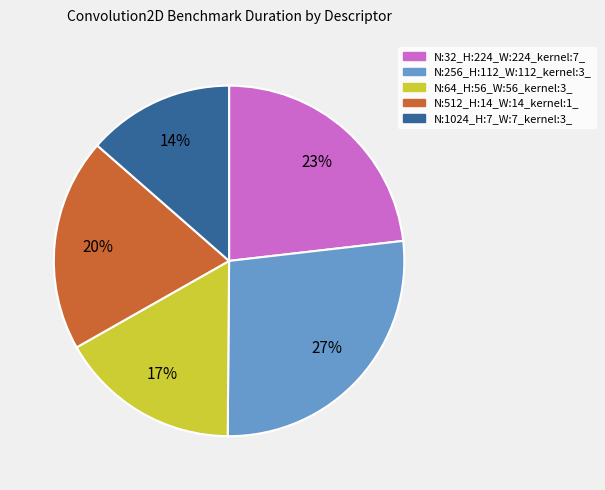

Do N:64_H:56_W:56_kernel:3_ and N:32_H:224_W:224_kernel:7_ together represent more than half of the pie?

No